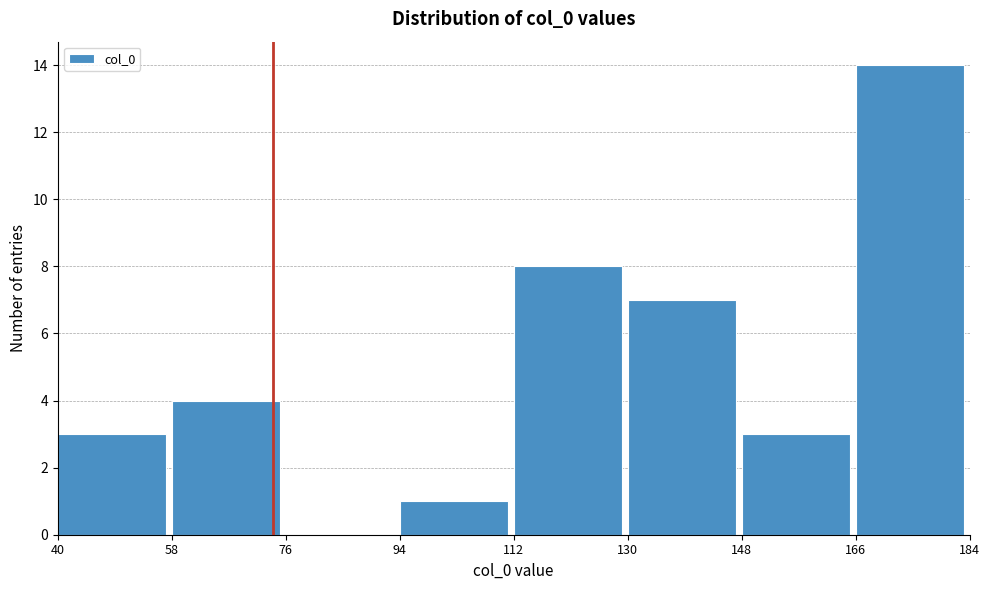

Reading left to right, transcribe this chart: for each bar, give the range it covers on the x-axis and its height. The values are not printed on the chart, so give them approximately, as read against the axis.

40 to 58: 3
58 to 76: 4
76 to 94: 0
94 to 112: 1
112 to 130: 8
130 to 148: 7
148 to 166: 3
166 to 184: 14